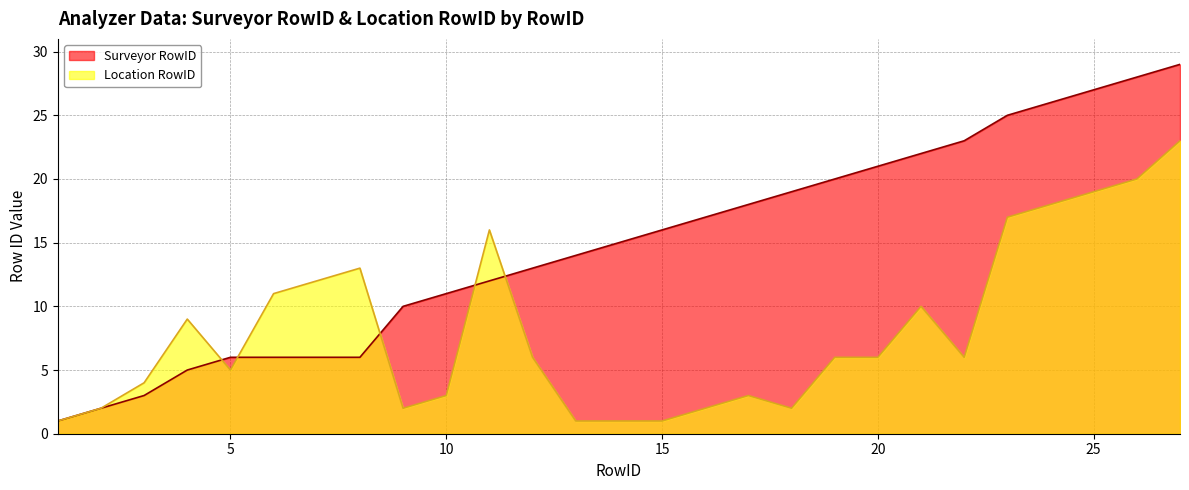

List the series in order of their peak value, lowest first.

Location RowID, Surveyor RowID